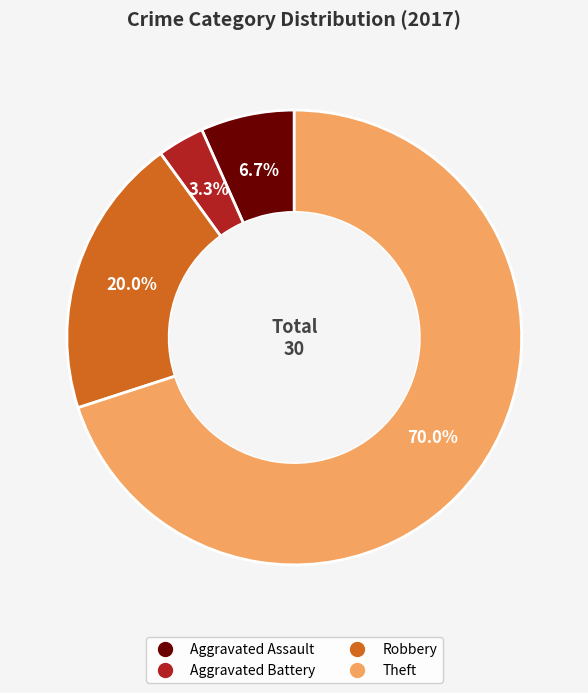

To the nearest percent, what percentage of the pie is Aggravated Battery?

3%